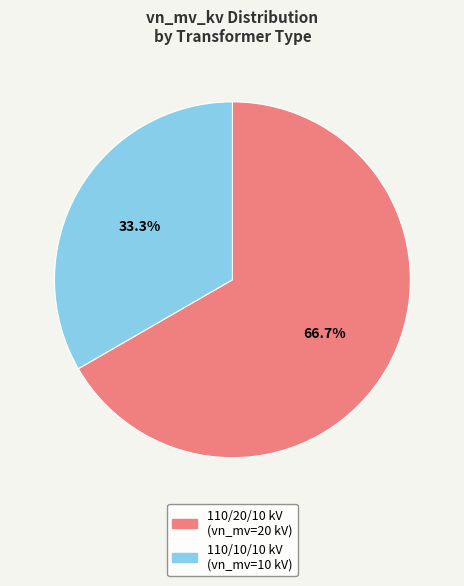

Rank the categories by value from highest to lowest.

110/20/10 kV (vn_mv=20 kV), 110/10/10 kV (vn_mv=10 kV)